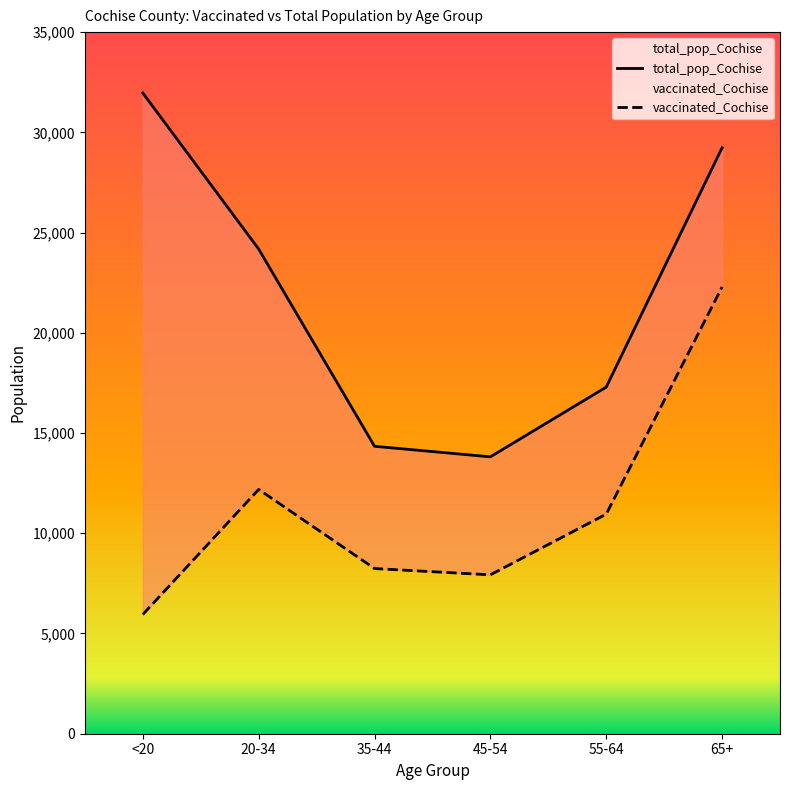

True or false: total_pop_Cochise has a value of 13812 at 45-54.

True